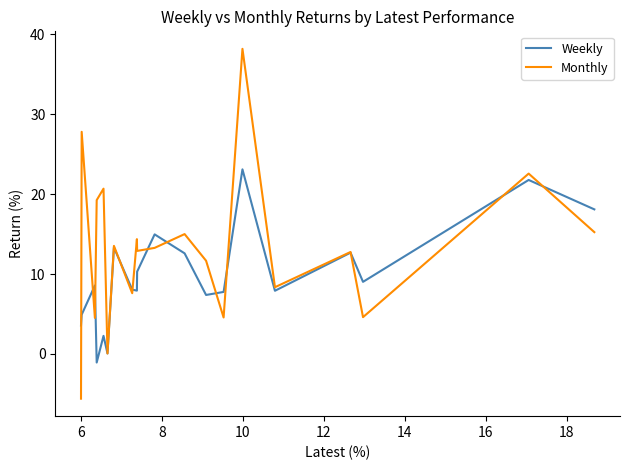

Does the chart have visible grid lines?

No